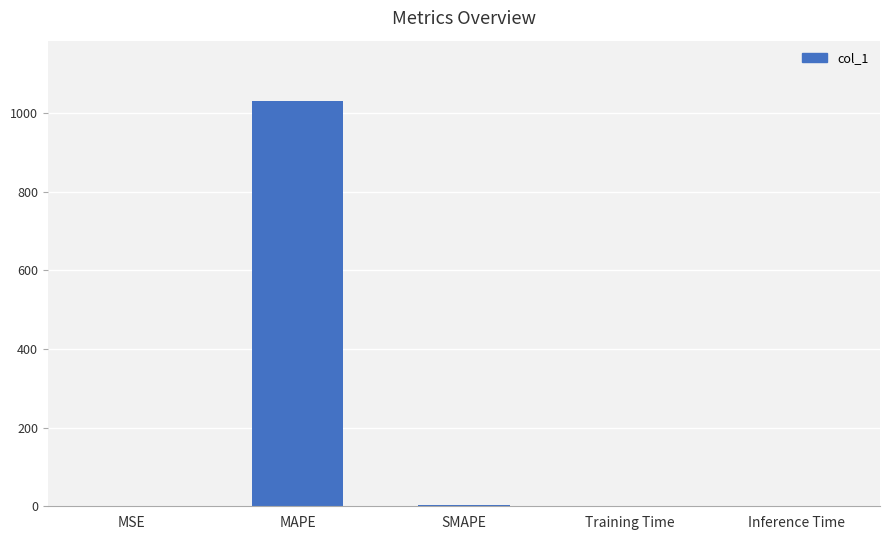

What is the sum of all values?

1033.0